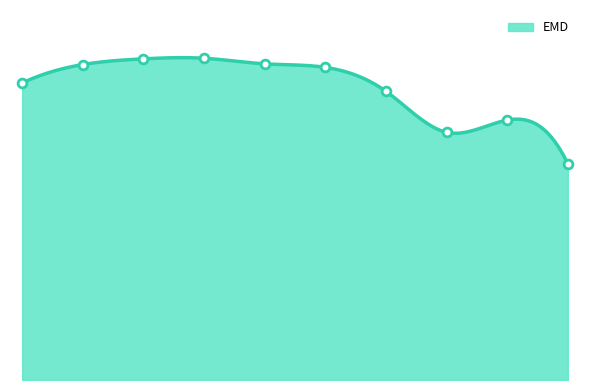

At how many categories does at least one series exceed 64?

8